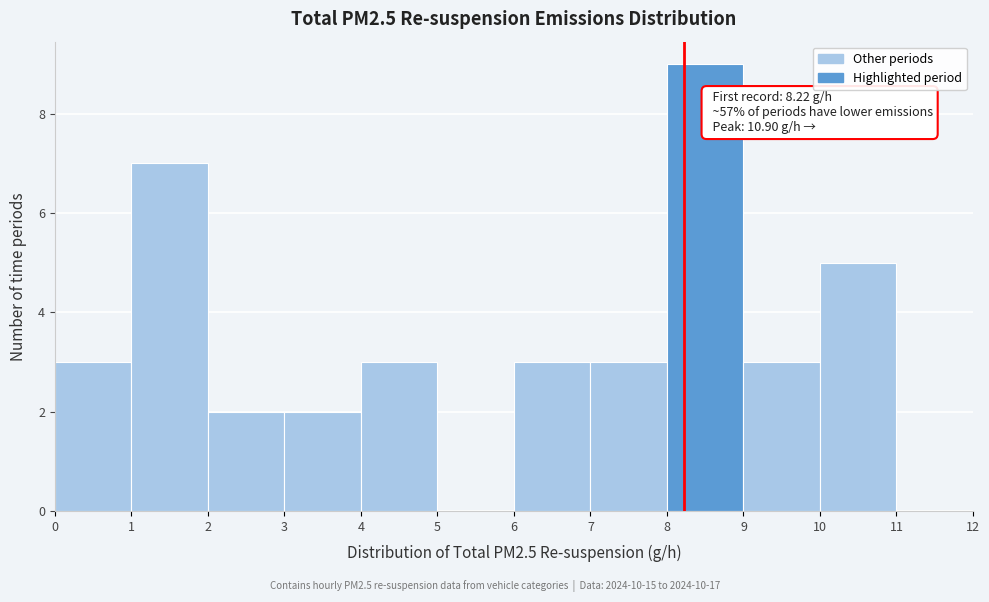

Which range on the x-axis has the tallest bar?

8 to 9